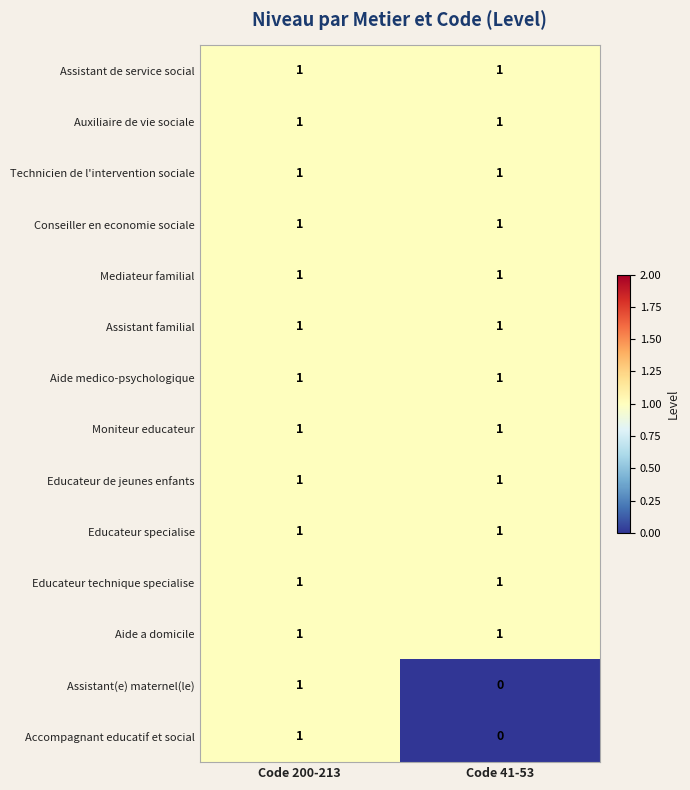

At which category is the sum across all series the highest?

Code 200-213